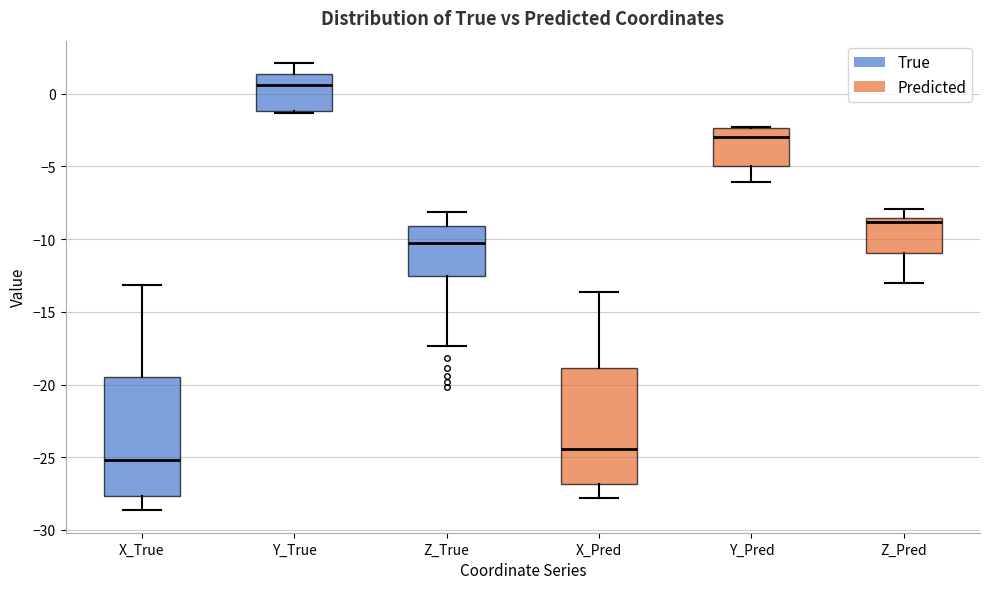

Reading left to right, read every box against the y-axis: the position of its median line, the range the box covers, and the ends of its whiskers. The values are not printed on the chart, so give them approximately, as read against the axis.

X_True: median -25.0, box -27.5 to -19.5, whiskers -28.5 to -13.0
Y_True: median 0.5, box -1.0 to 1.5, whiskers -1.5 to 2.0
Z_True: median -10.5, box -12.5 to -9.0, whiskers -17.5 to -8.0
X_Pred: median -24.5, box -27.0 to -19.0, whiskers -28.0 to -13.5
Y_Pred: median -3.0, box -5.0 to -2.5, whiskers -6.0 to -2.5
Z_Pred: median -9.0, box -11.0 to -8.5, whiskers -13.0 to -8.0